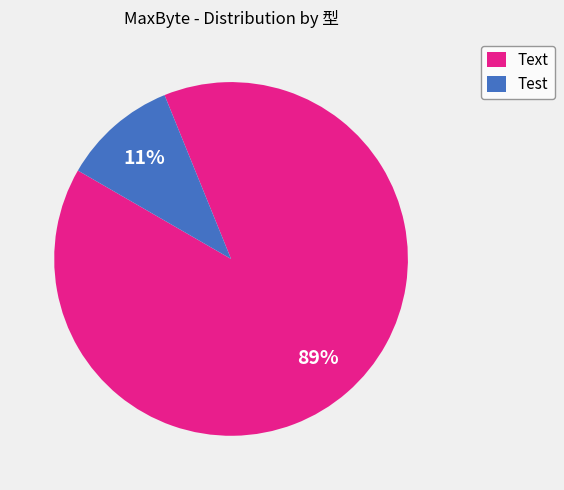

Count the number of slices in the pie.

2